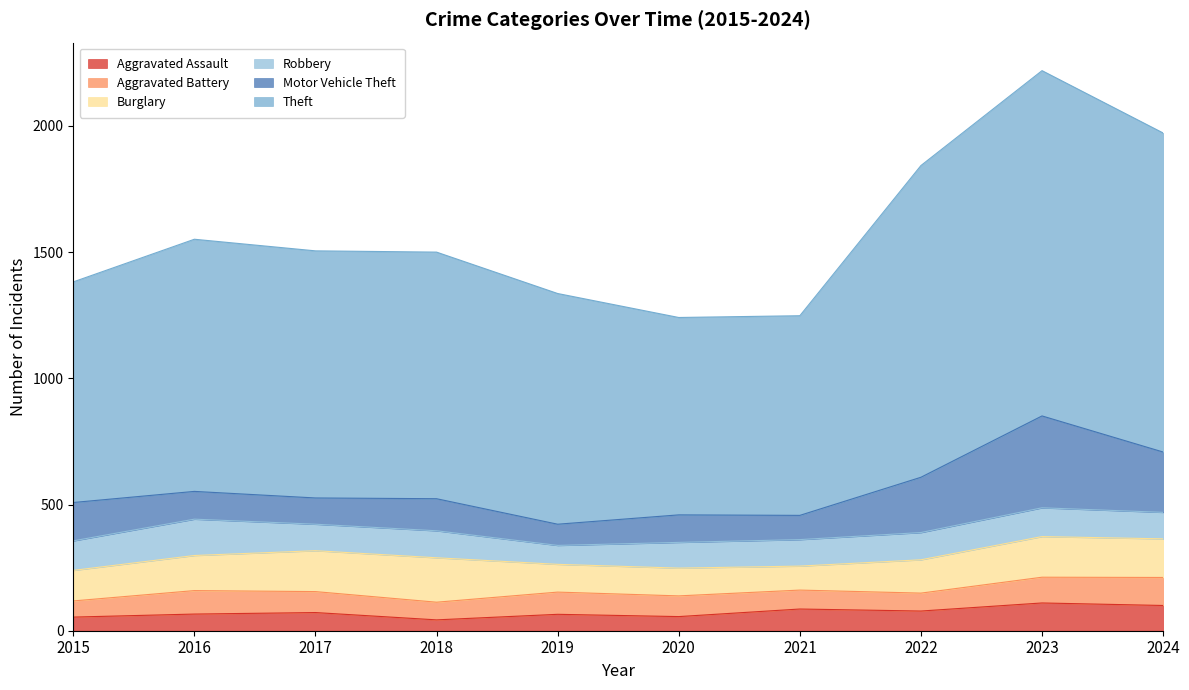

At how many categories does at least one series exceed 1305?

1